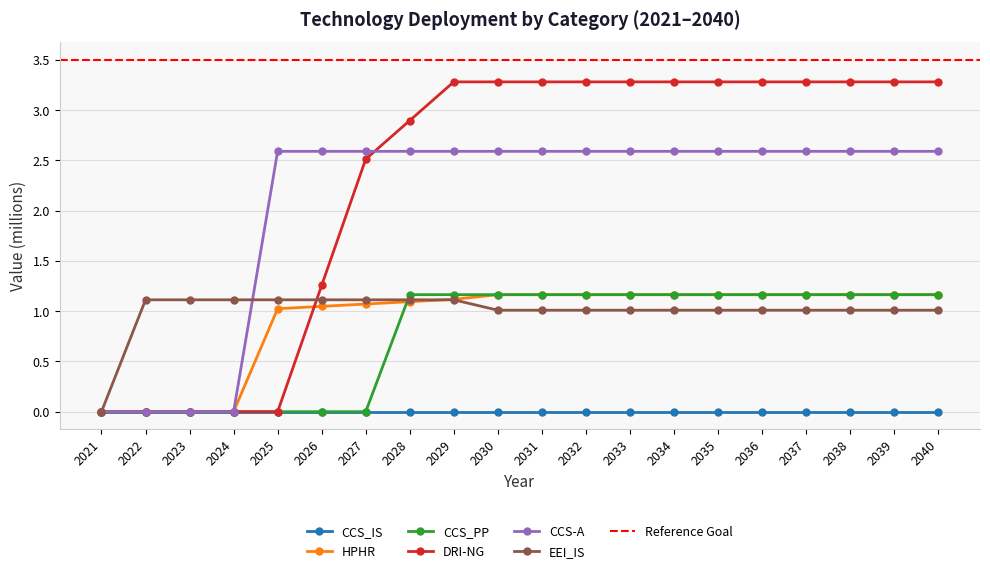

At which label does CCS_PP first exceed 1?

2028